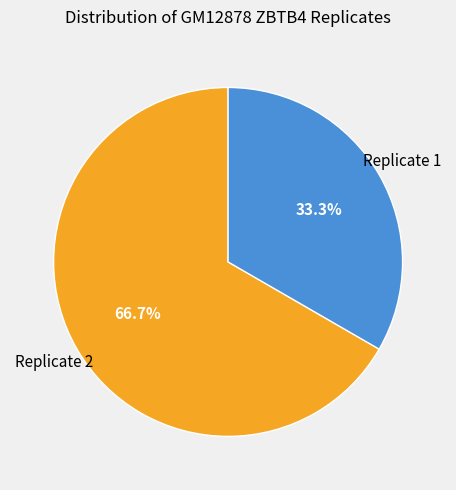

What is the largest slice in the pie chart?

Replicate 2